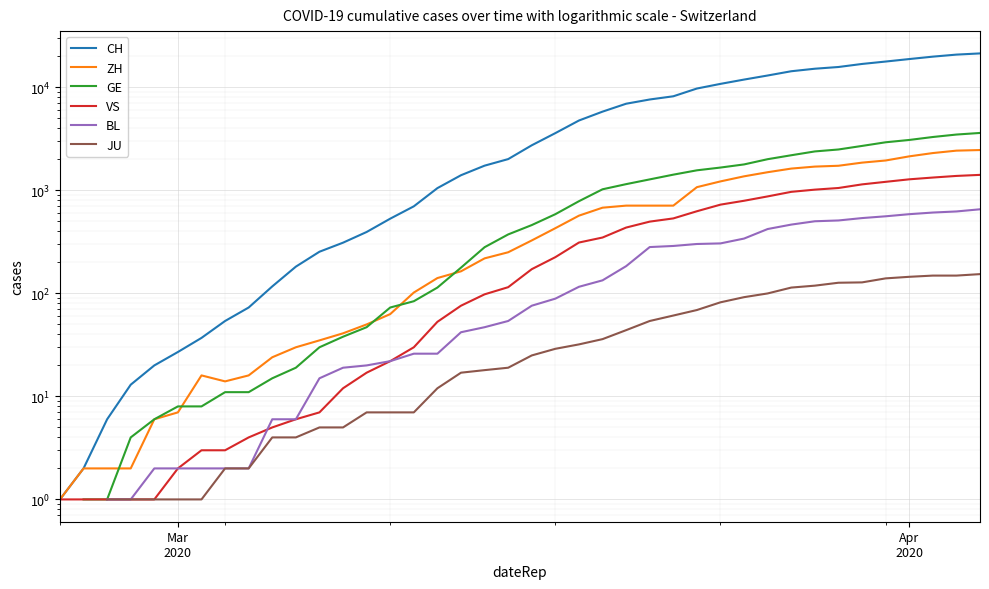

How many values in the BL series are below 76?

18